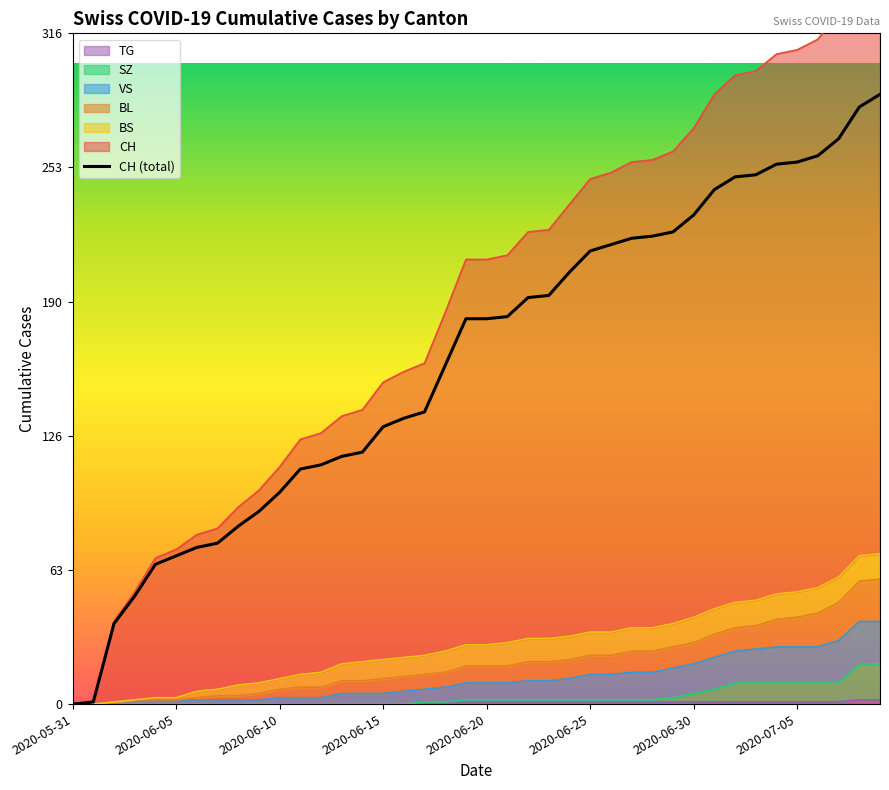

At which category does the chart reach its minimum across all series?

2020-05-31